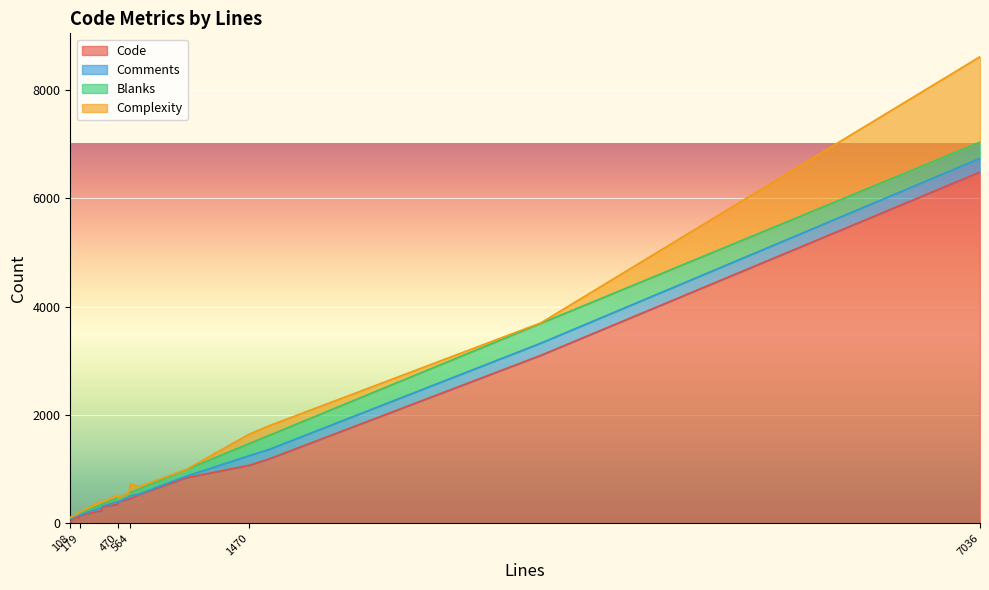

What is the difference between the Complexity values at 1470 and 470?

124